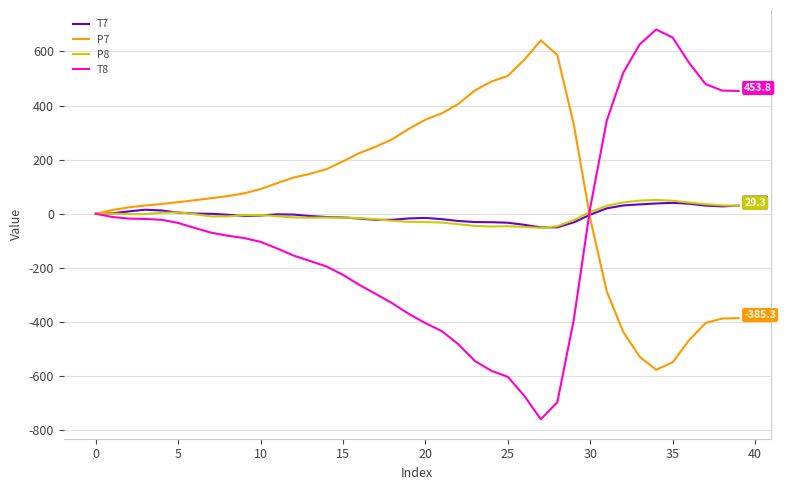

Which series has the widest spread of values?

T8